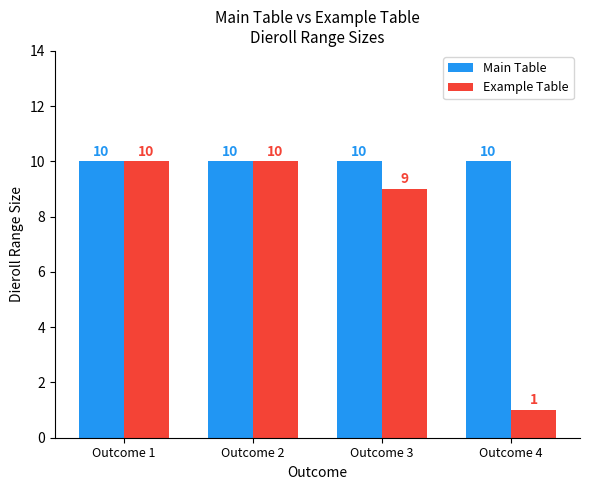

What is the approximate value of Example Table at Outcome 1?

10